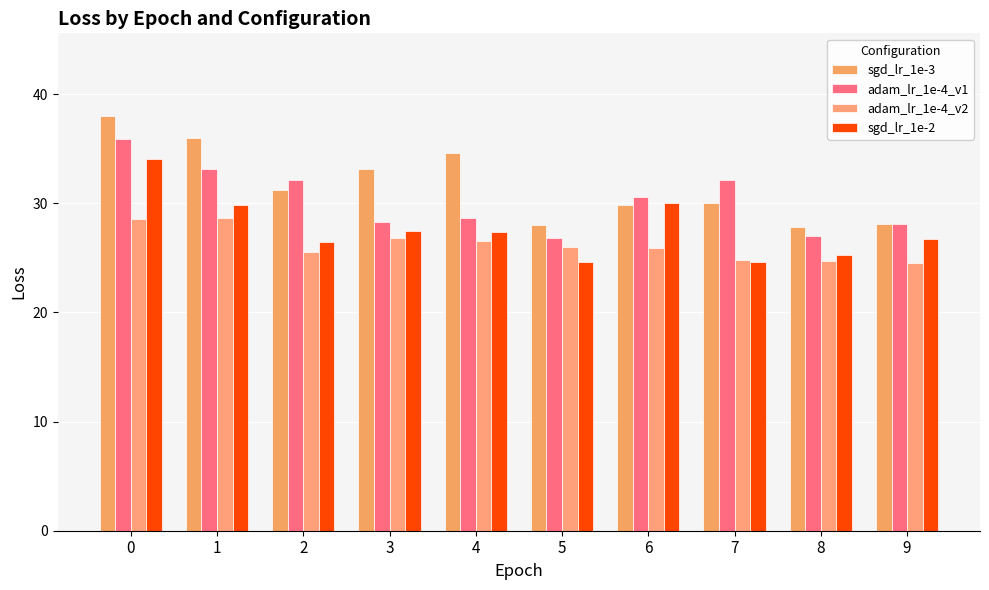

How many bars are there in total?

40